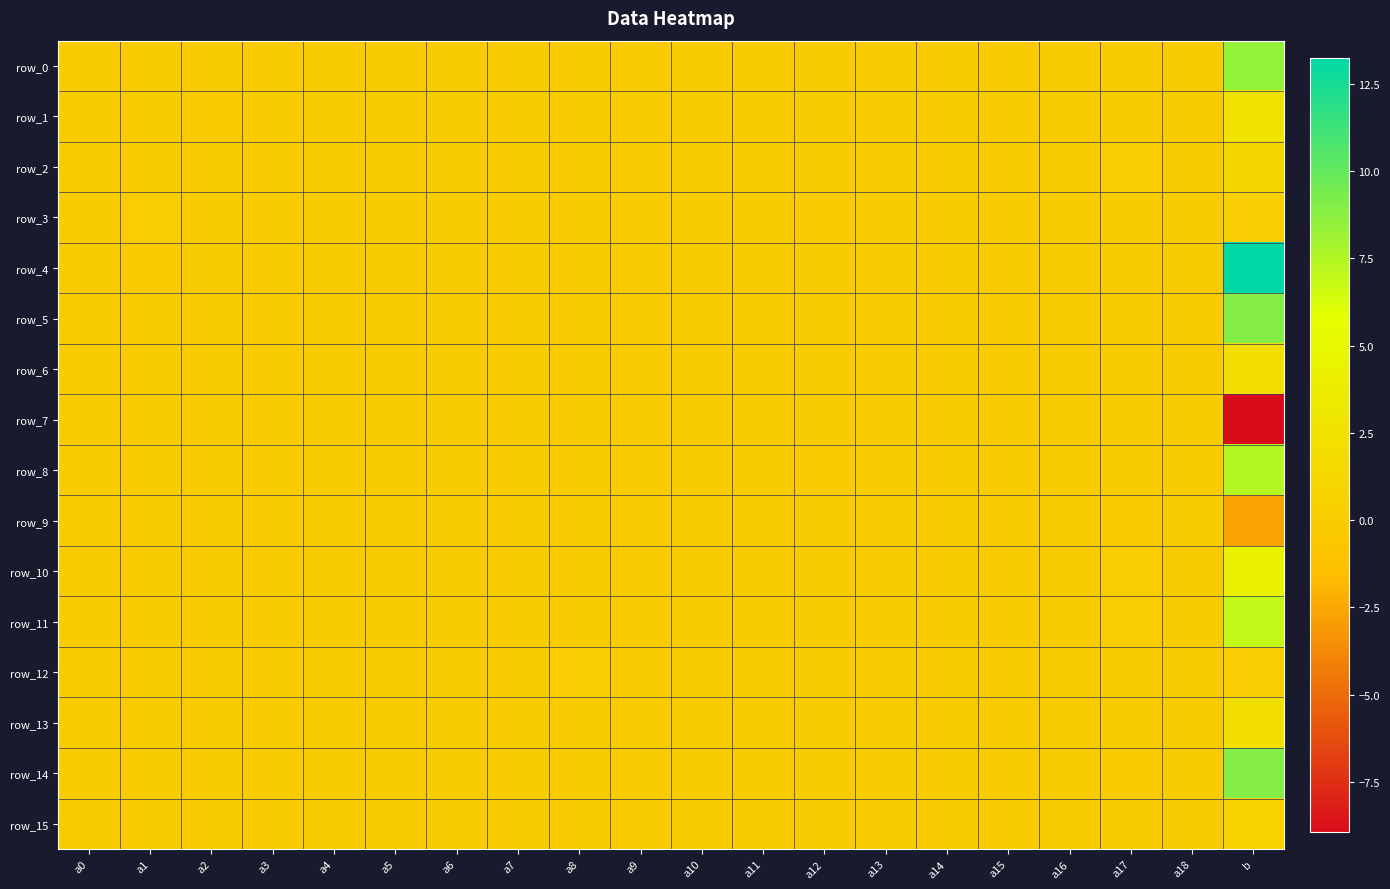

The row_13 series shows -0.0 at a14. True or false?

True